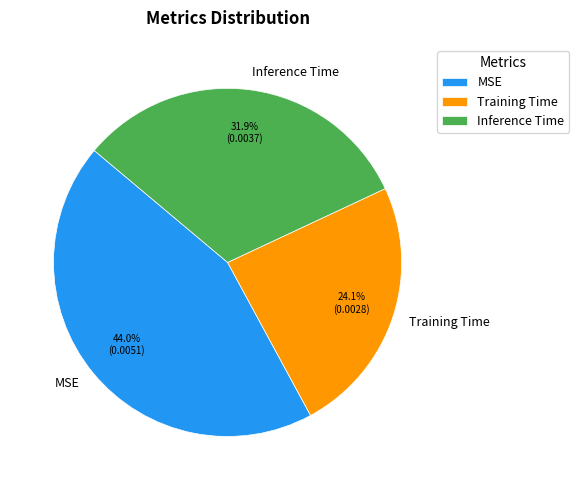

What is the total percentage of MSE and Inference Time?

75.9%